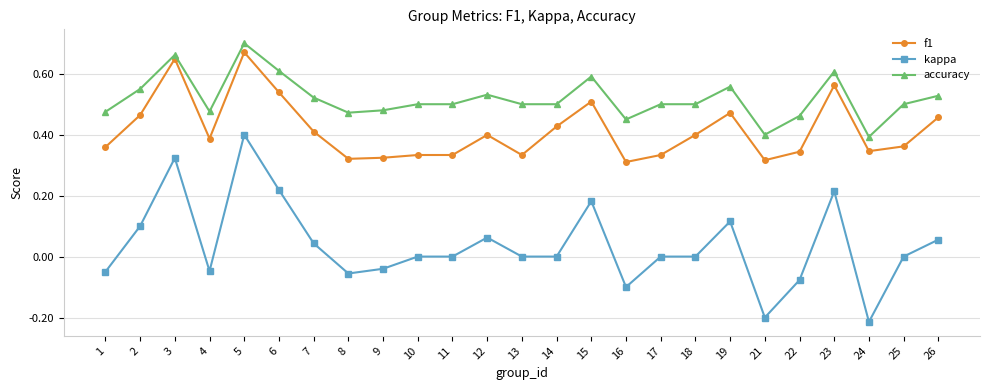

Is it true that kappa equals -0.1 at 22?

True